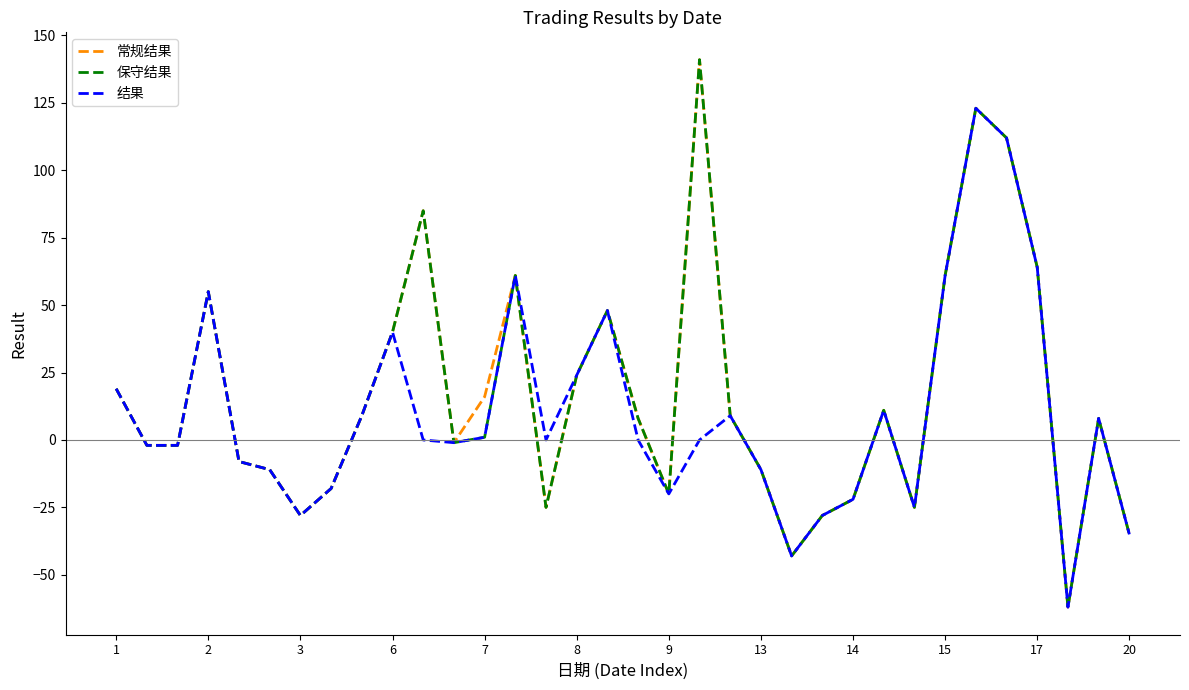

What is the highest value of the 常规结果 series?

141